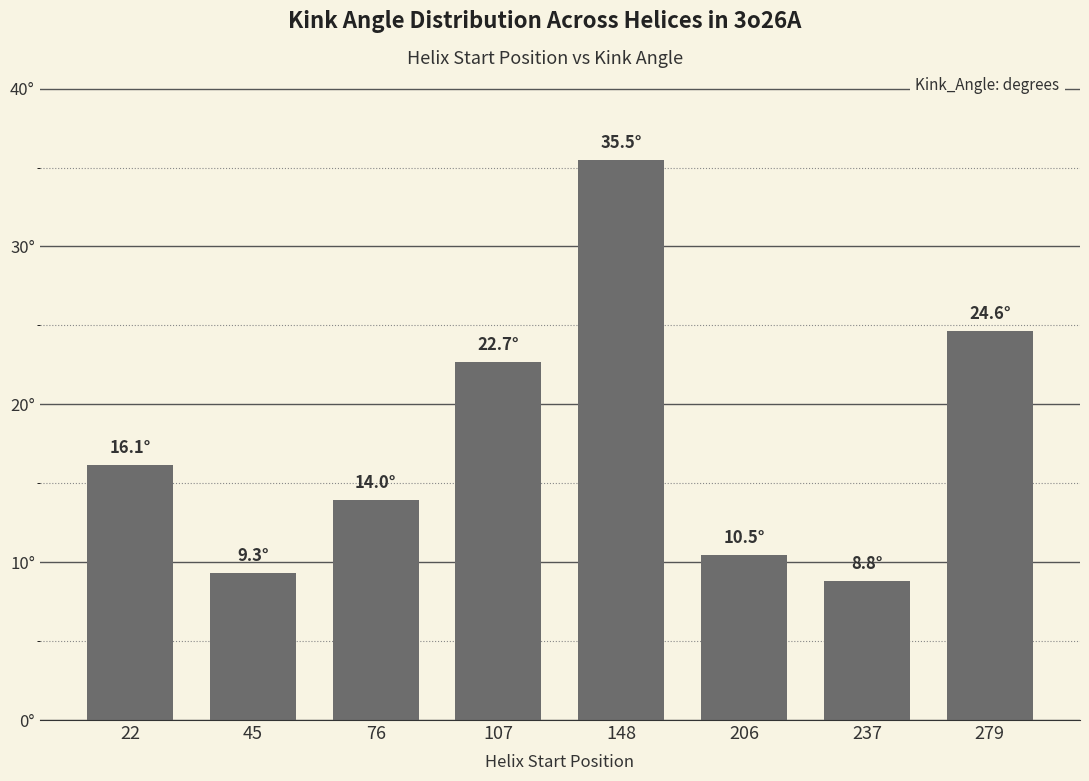

The value at 237 is 8.8. True or false?

True